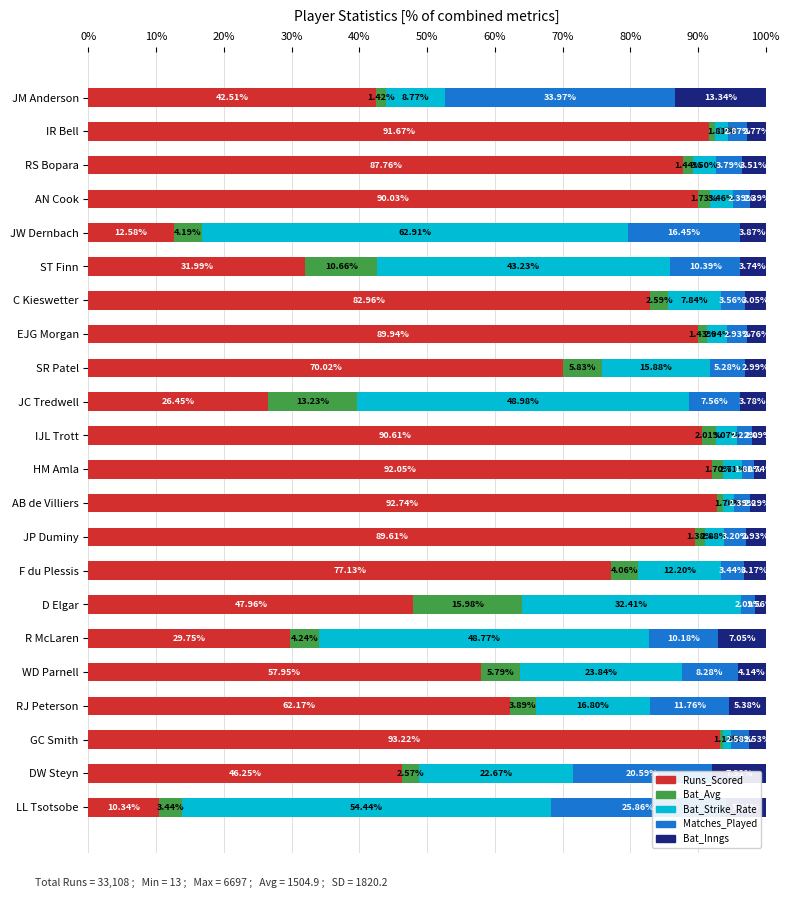

What is the total value across all series at AB de Villiers?

100.0